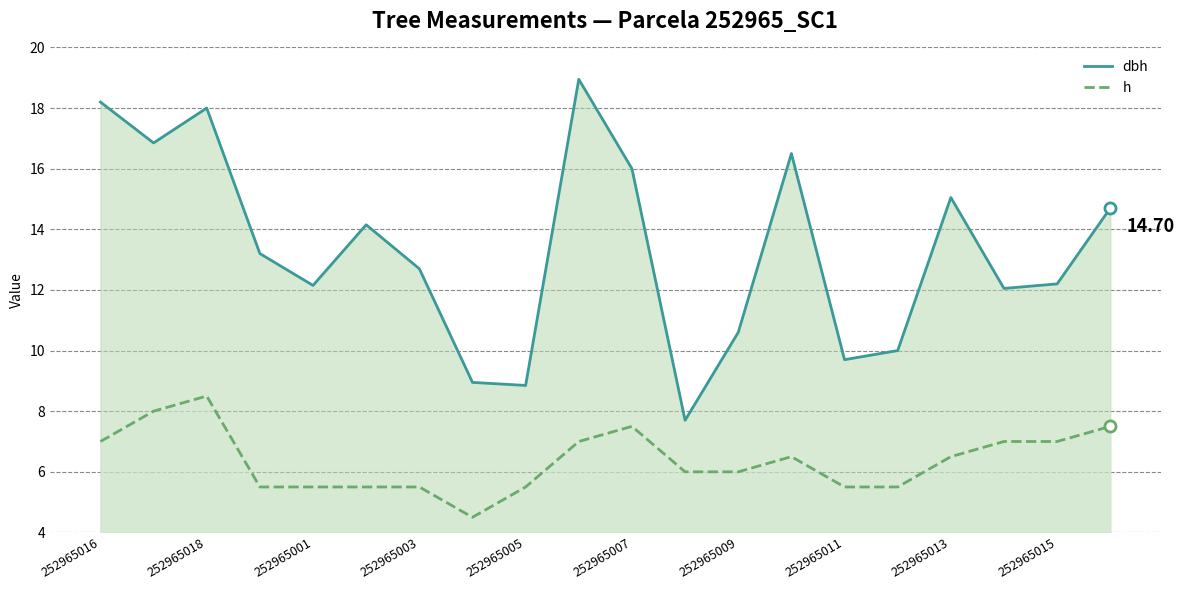

How many lines are shown in the chart?

2